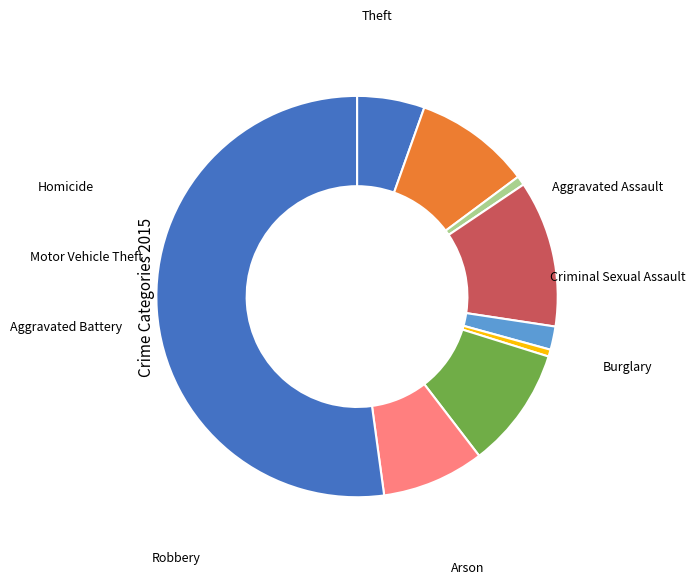

Which category has the smallest portion of the pie?

Homicide